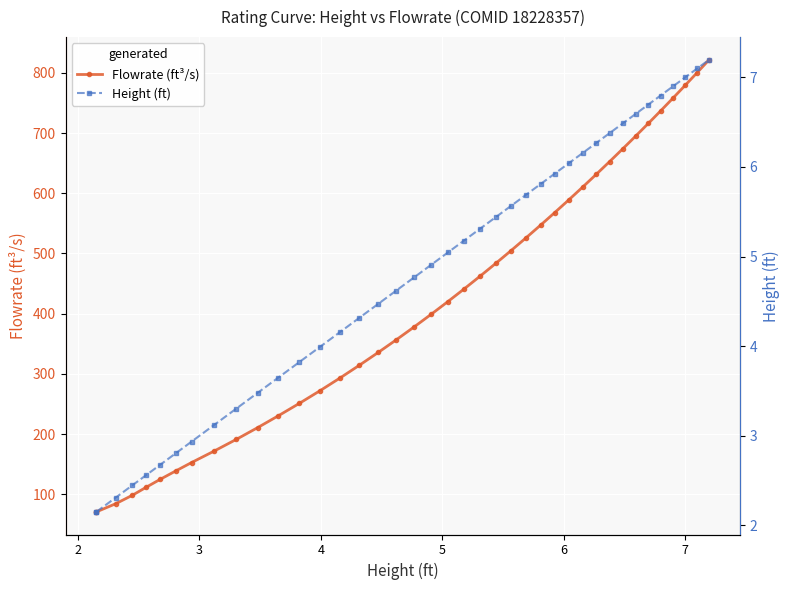

What is the difference between the second highest and second lowest values in the Height (ft) series?

4.9